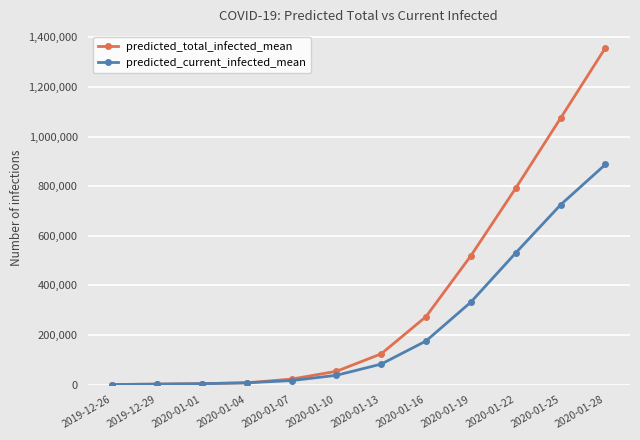

Is this an area chart (filled region under the line)?

No